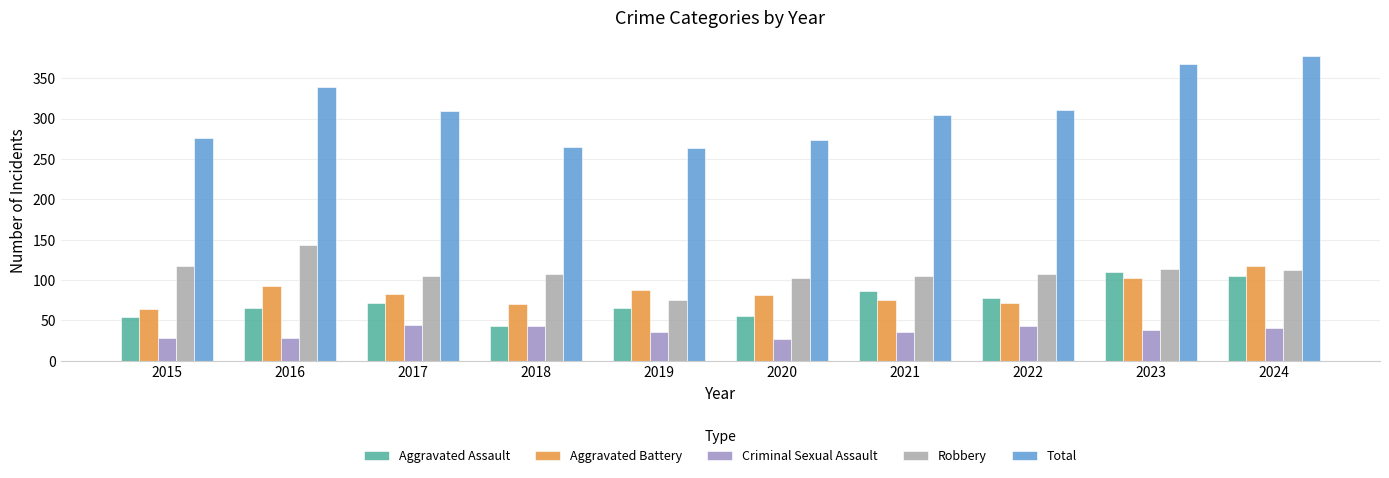

What is the sum of all Robbery values?

1090